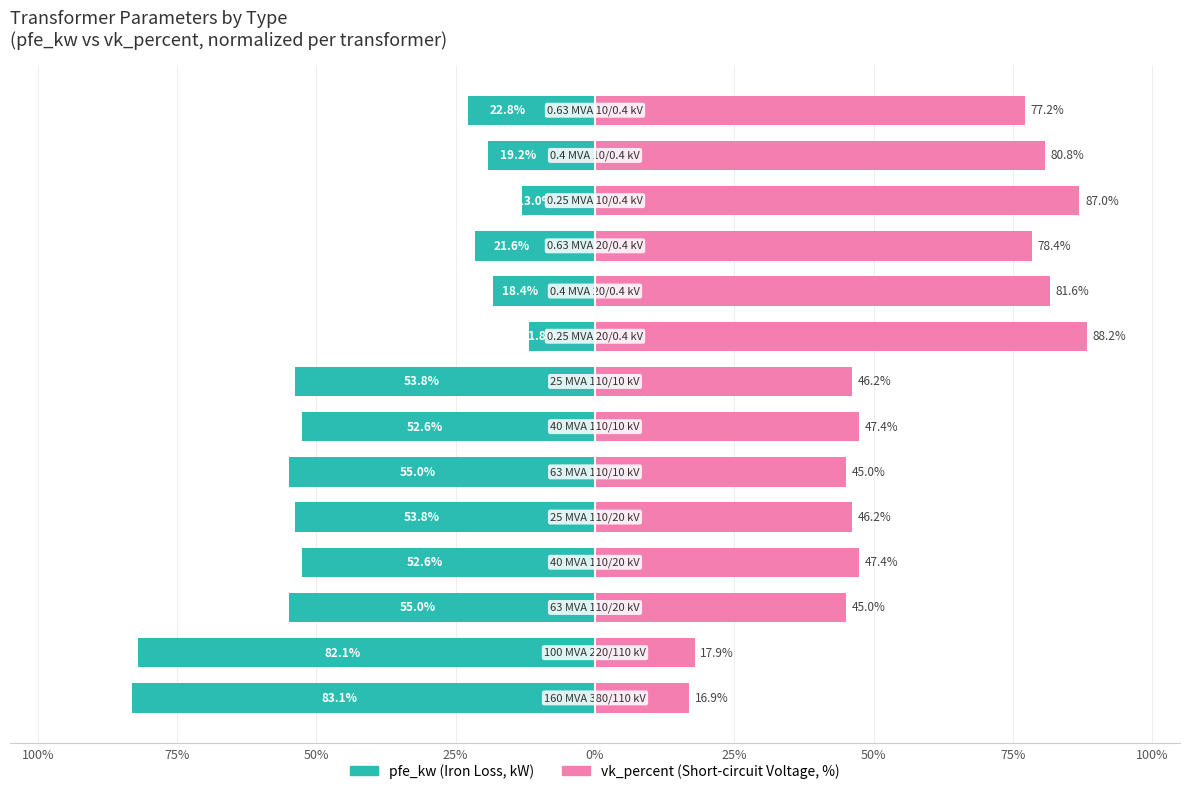

What are all the series names shown in the legend?

pfe_kw, vk_percent